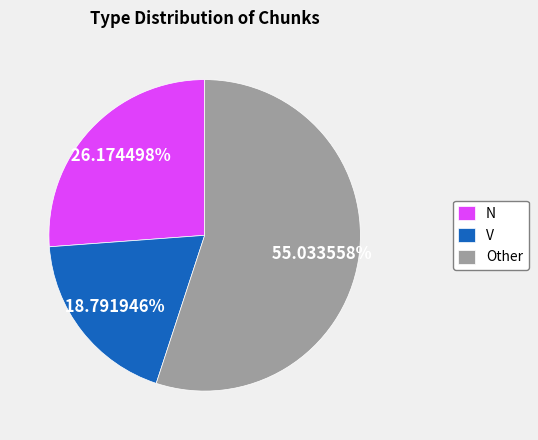

Which has a higher value, N or V?

N